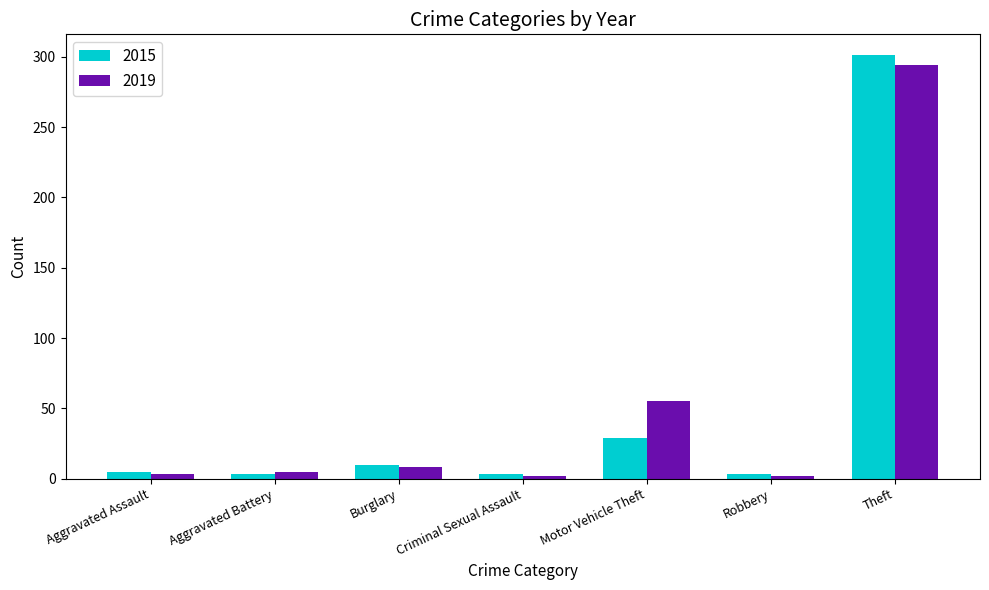

What is the maximum value for 2015?

301